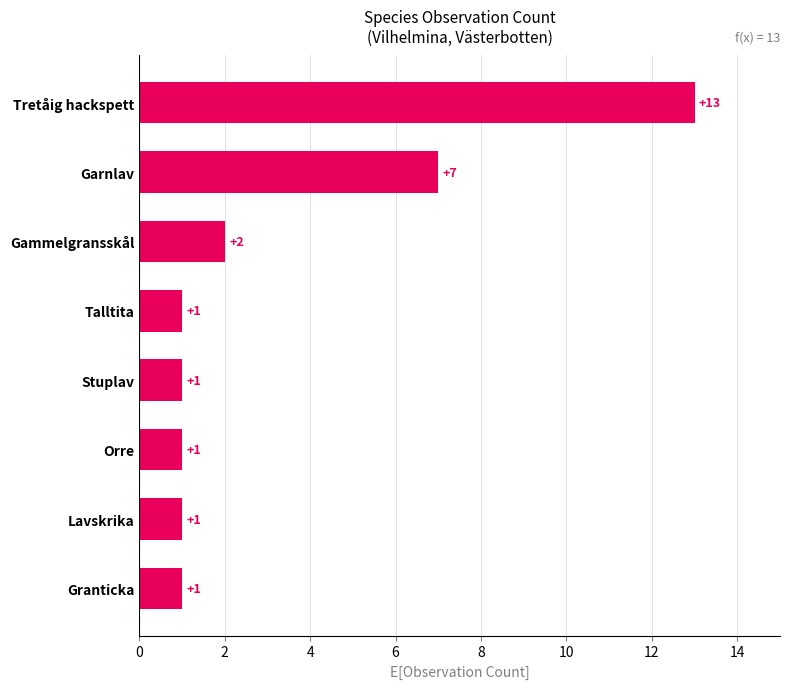

True or false: the data shows 2 at Gammelgransskål.

True